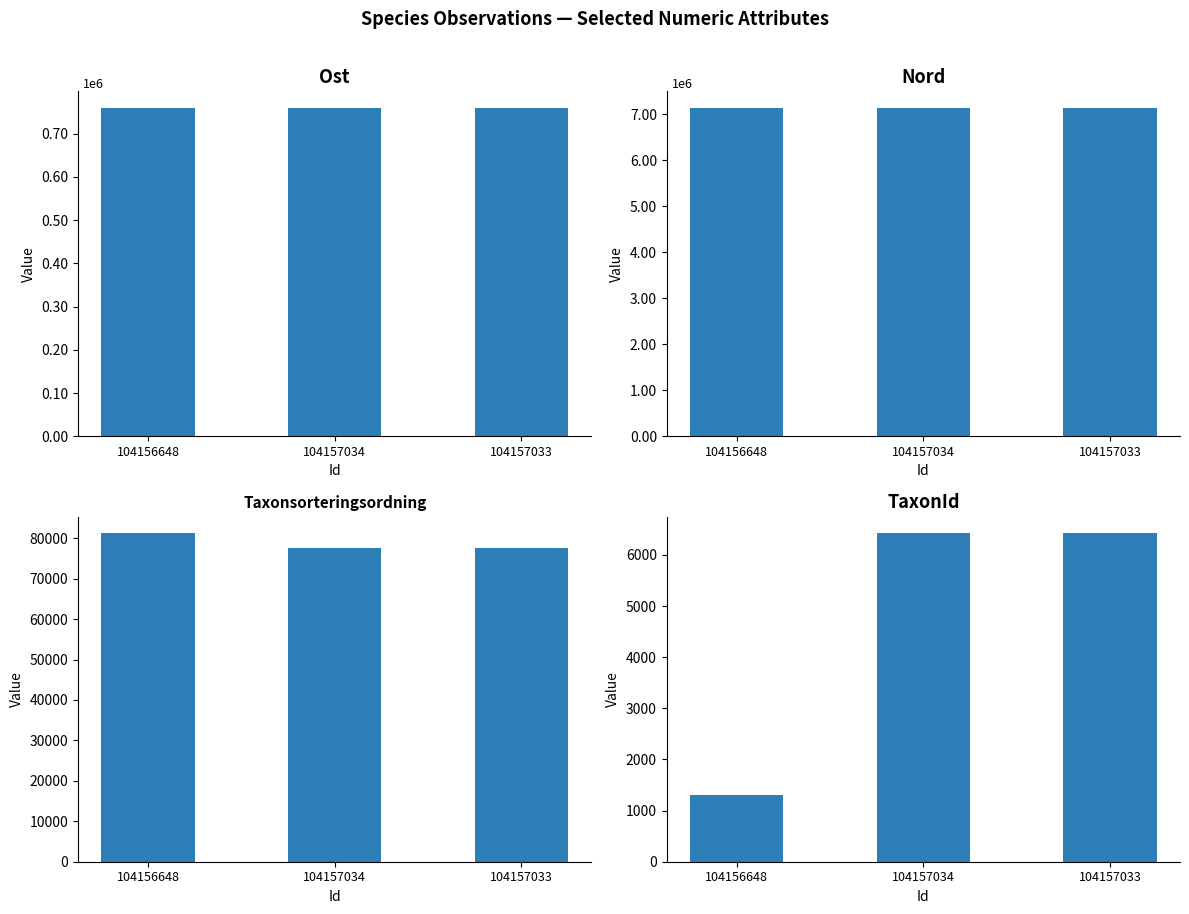

At which label is Taxonsorteringsordning closest to 79371?

104156648